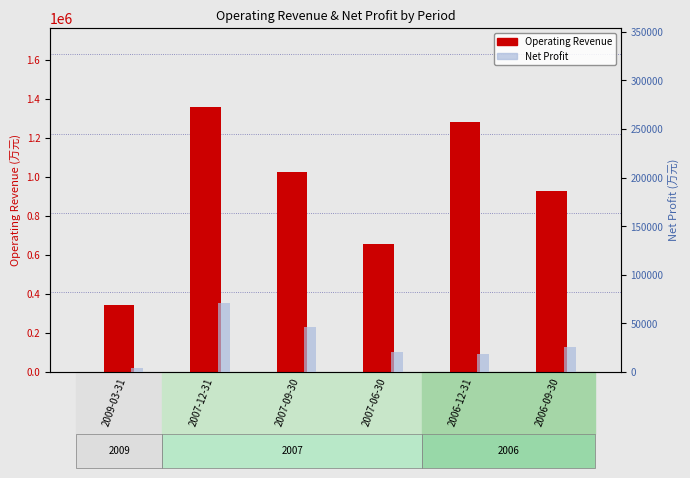

What position from the left is 2006-12-31?

5